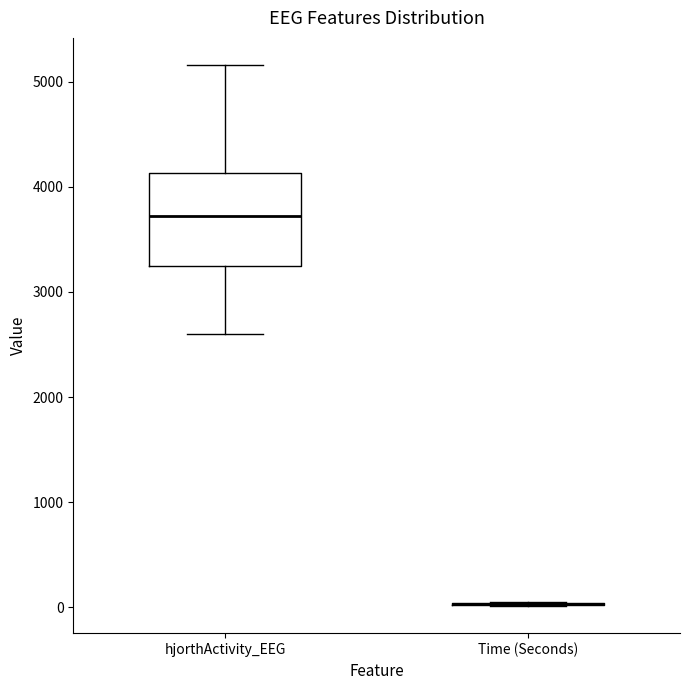

Reading left to right, read every box against the y-axis: the position of its median line, the range the box covers, and the ends of its whiskers. The values are not printed on the chart, so give them approximately, as read against the axis.

hjorthActivity_EEG: median 3700, box 3200 to 4100, whiskers 2600 to 5200
Time (Seconds): box collapsed to a line at 0, whiskers 0 to 100